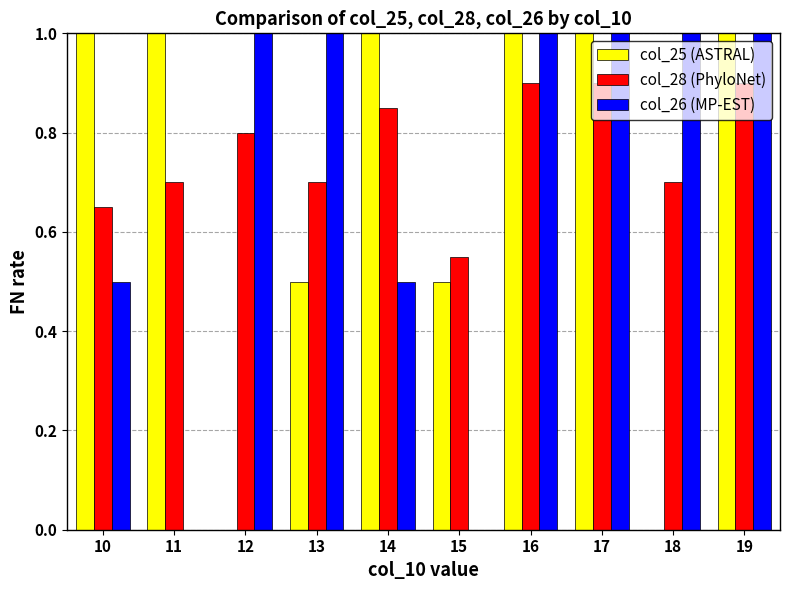

How many categories are shown in the chart?

10